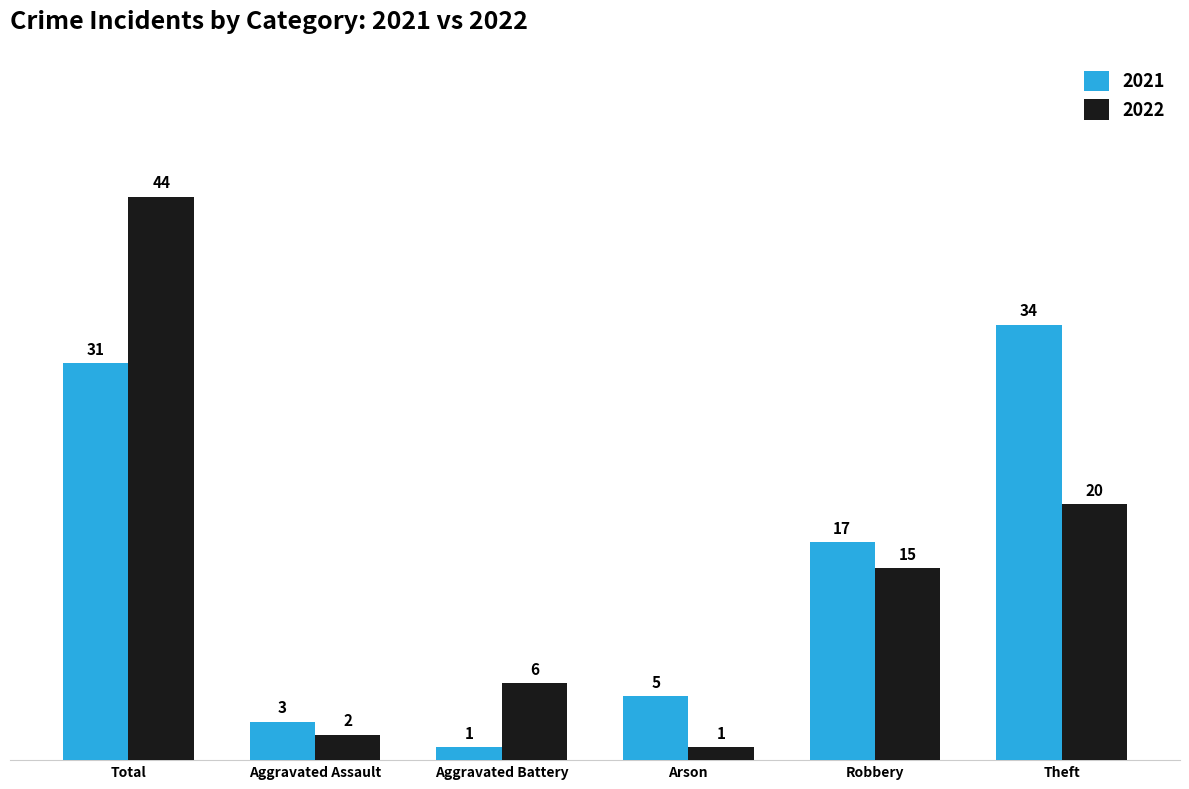

Is the value of 2022 at Theft greater than the value of 2021 at Aggravated Battery?

Yes